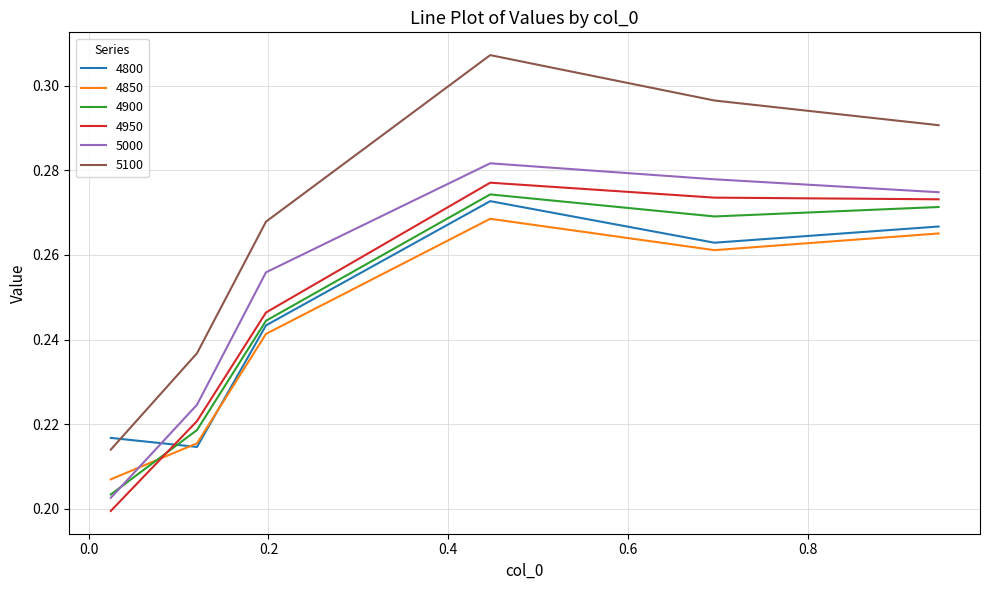

True or false: 4900 and 5100 cross at least once.

False